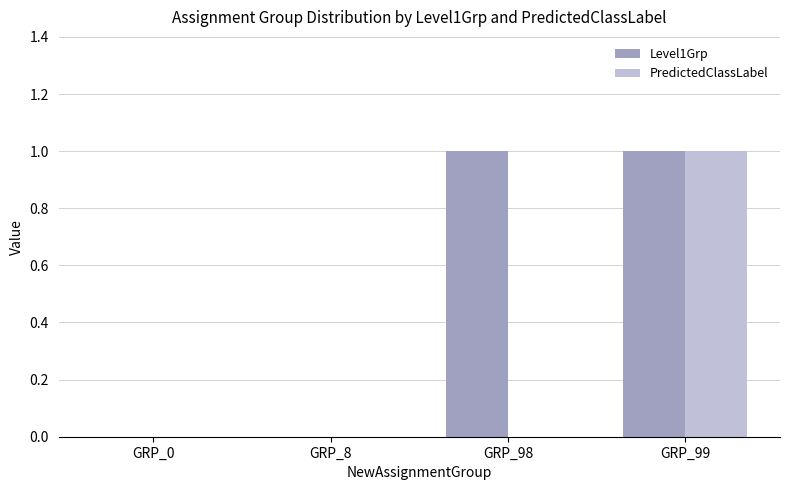

Is it true that Level1Grp equals 0 at GRP_8?

True